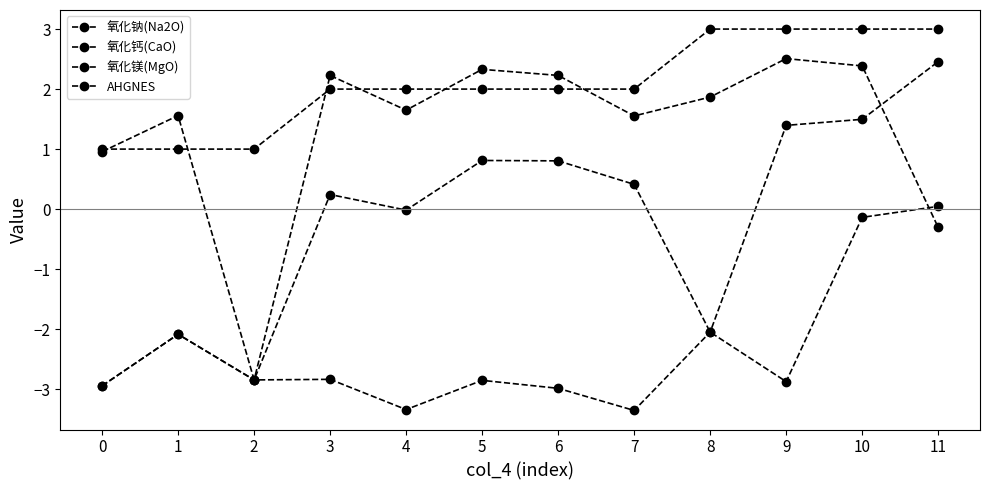

At which label is 氧化钙(CaO) closest to 0?

11